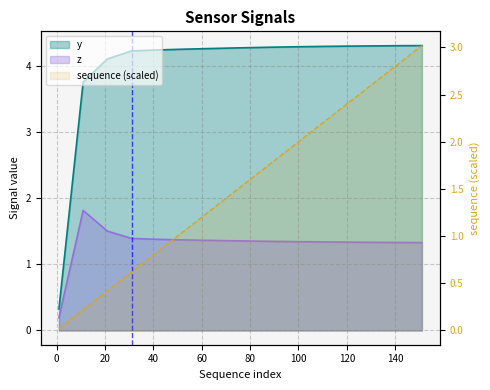

The value of z at 71 is 2.4. True or false?

False